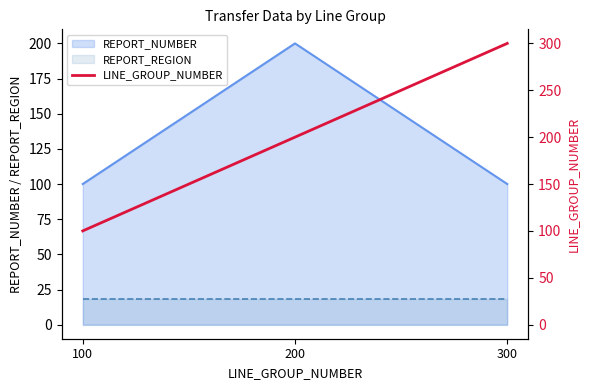

Approximately how many times larger is the value at 100 compared to 200?

0.5